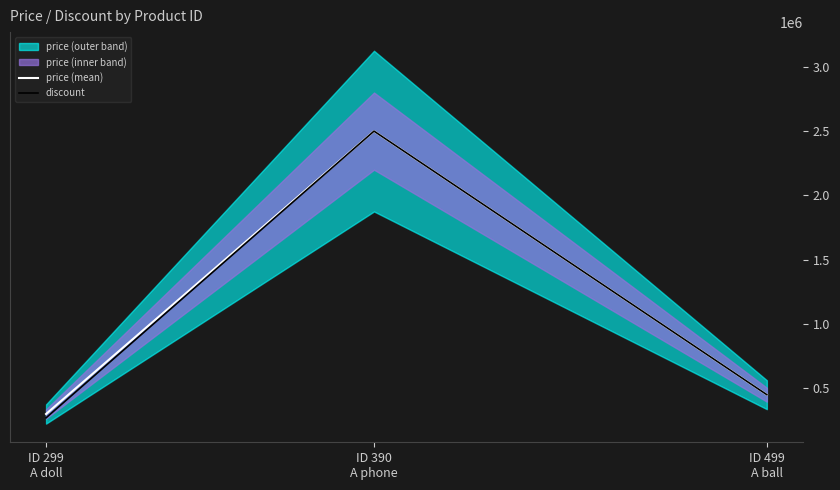

What is the sum of all price (mean) values?

3250000